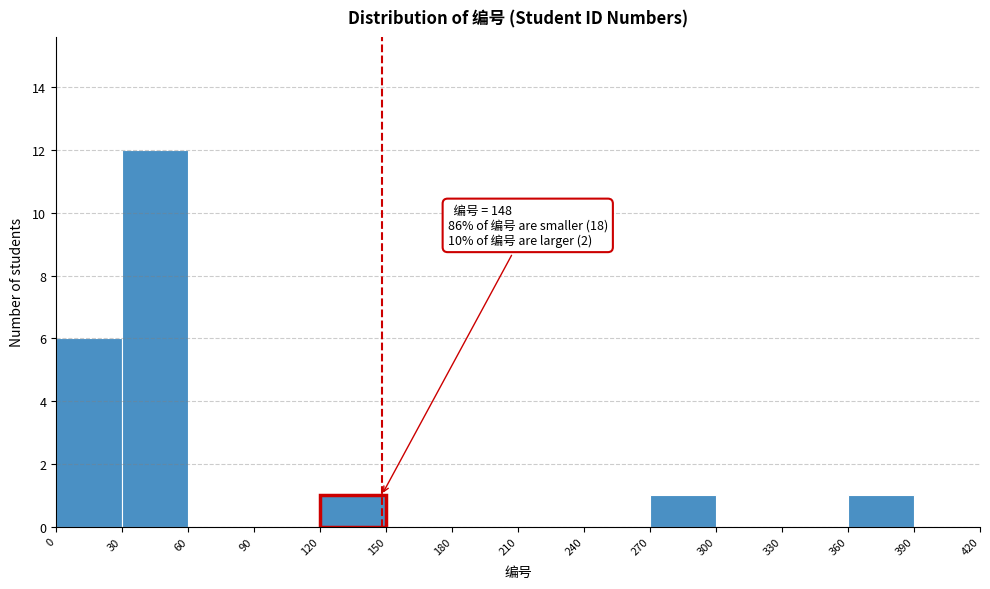

Over which range of the x-axis is the bar tallest?

30 to 60